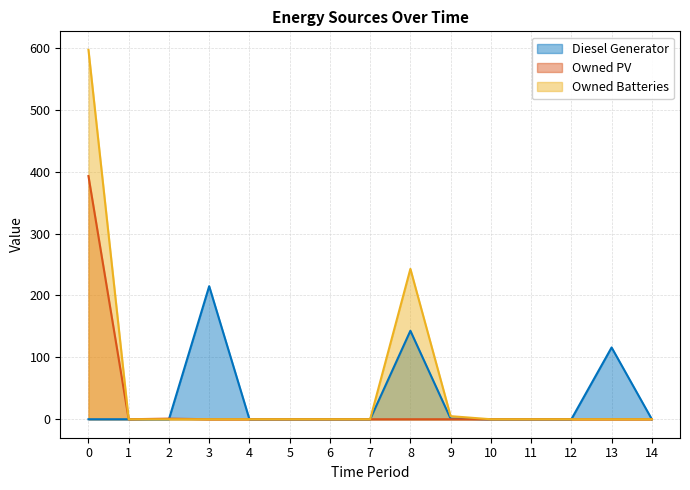

How many interior local peaks does the Owned PV series have?

1